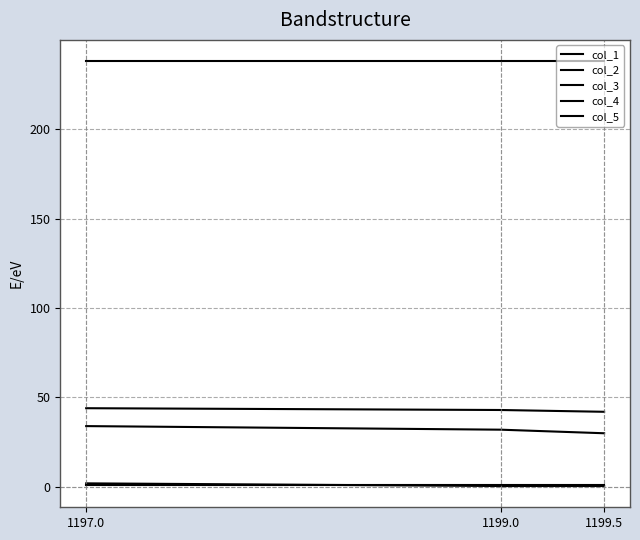

Reading left to right, list all the values displayed in this chart.

col_1: 34.0	32.0	30.0
col_2: 44.0	43.0	42.0
col_3: 2.0	0.5	0.5
col_4: 1.0	1.0	1.0
col_5: 238.0	238.0	238.0